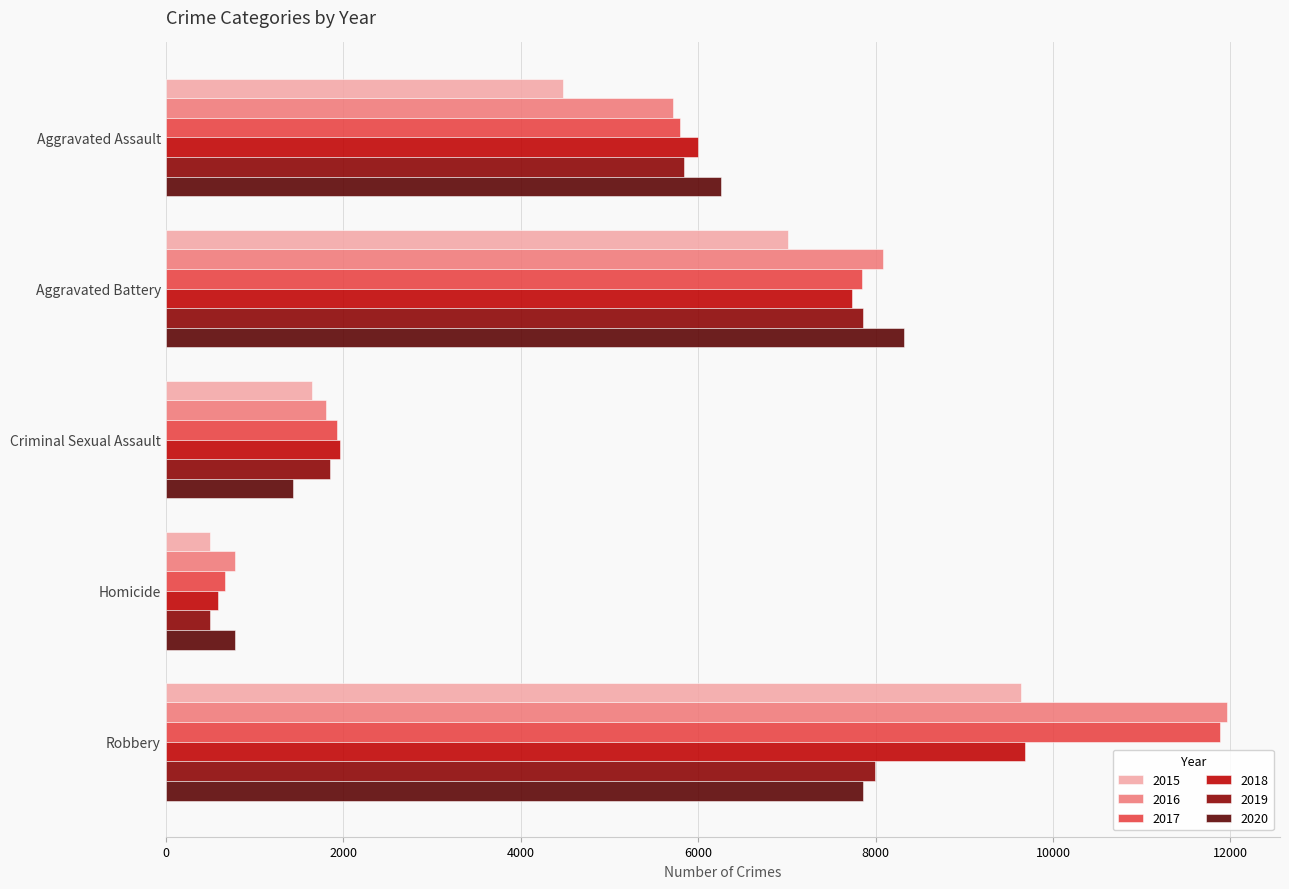

Which series has the widest spread of values?

2017